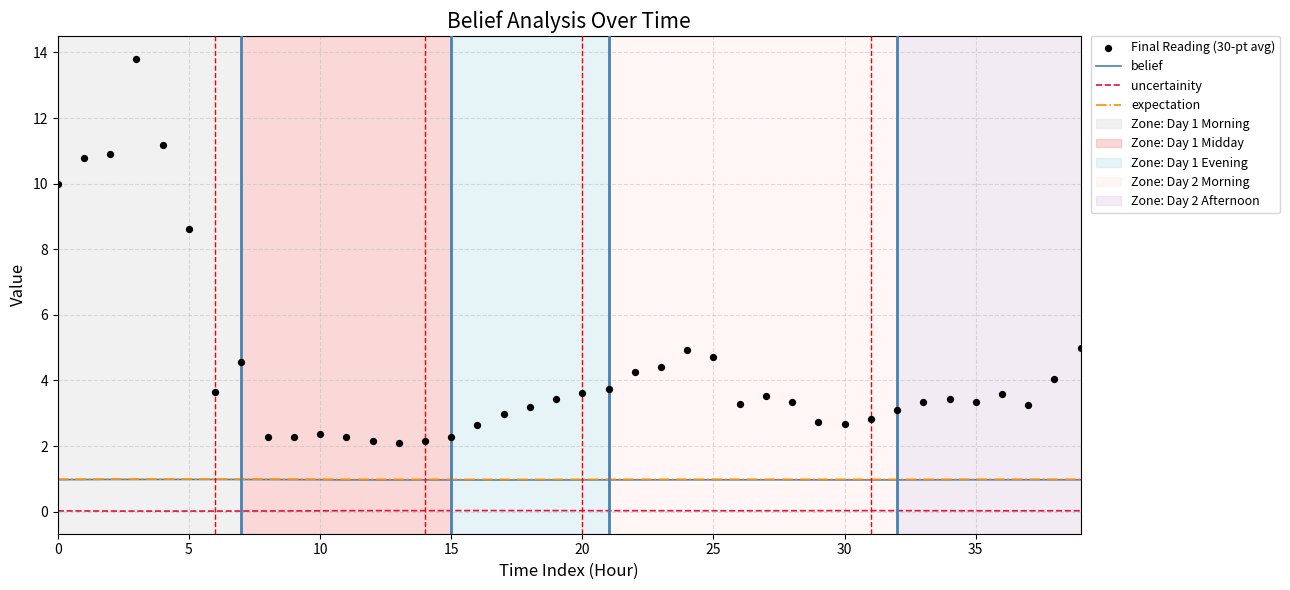

Which series reaches the maximum Y coordinate?

Final Reading (30-pt avg)